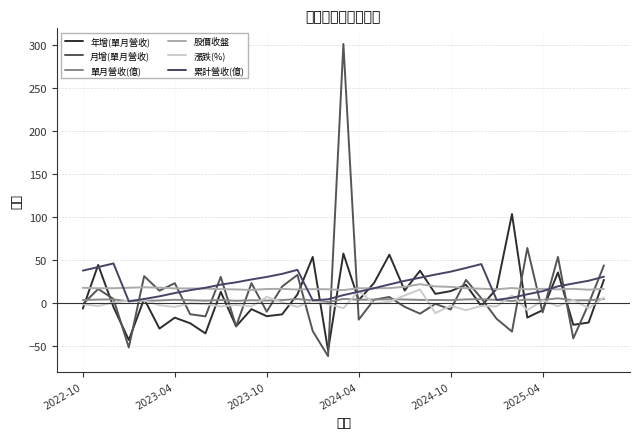

What is the difference between the maximum and minimum values in the 股價收盤 series?

6.8